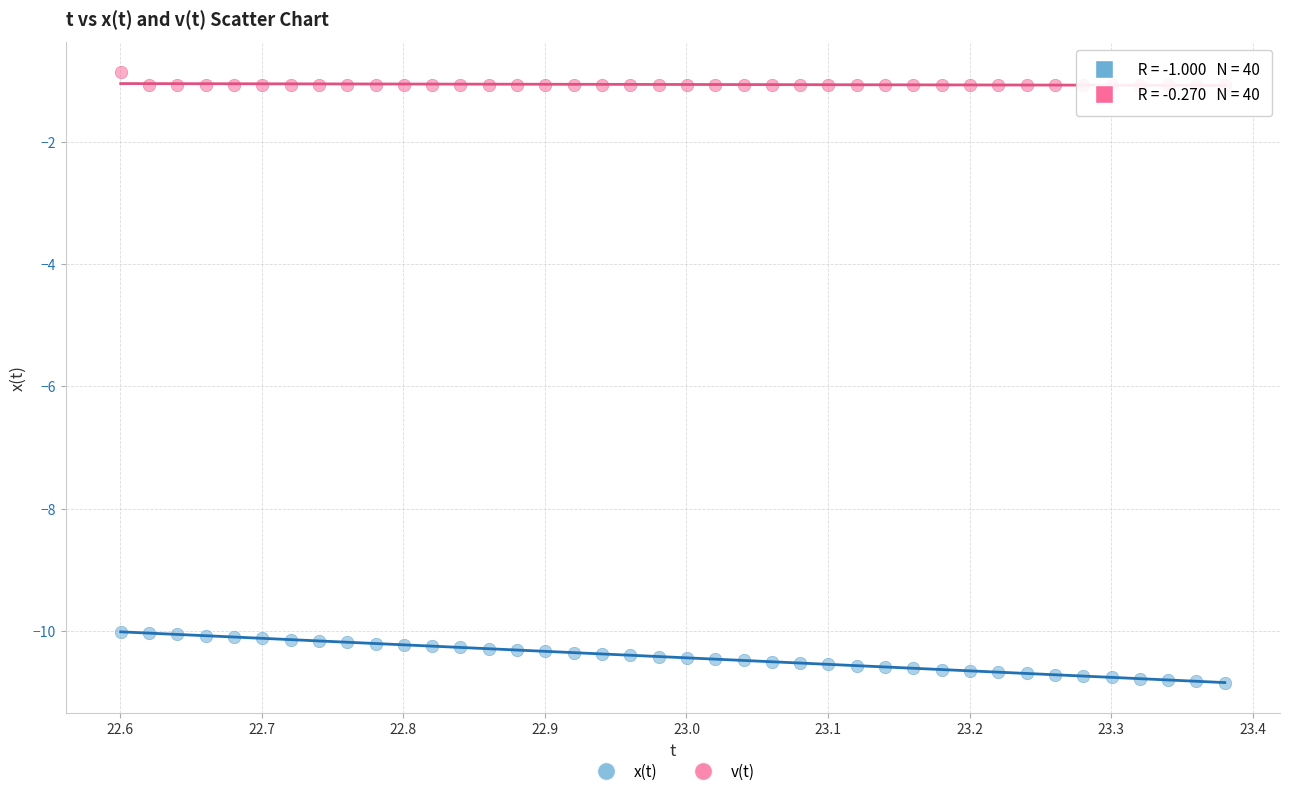

What is the X range (max minus min) for the scatter plot?

0.8